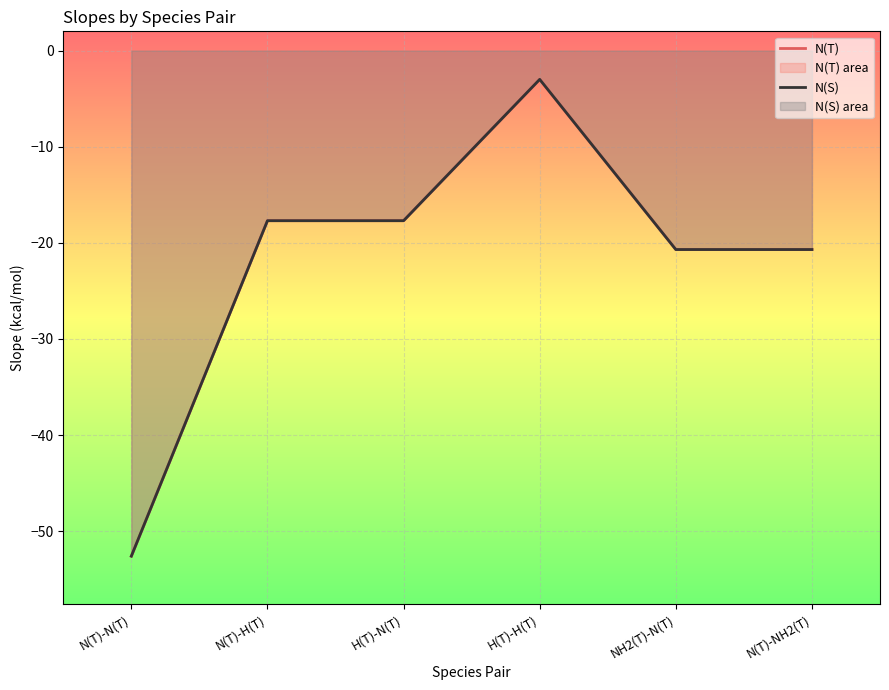

Reading left to right, list all the values displayed in this chart.

N(T): N(T)-N(T)=-52.6	N(T)-H(T)=-17.7	H(T)-N(T)=-17.7	H(T)-H(T)=-3.0	NH2(T)-N(T)=-20.7	N(T)-NH2(T)=-20.7
N(S): N(T)-N(T)=-52.6	N(T)-H(T)=-17.7	H(T)-N(T)=-17.7	H(T)-H(T)=-3.0	NH2(T)-N(T)=-20.7	N(T)-NH2(T)=-20.7